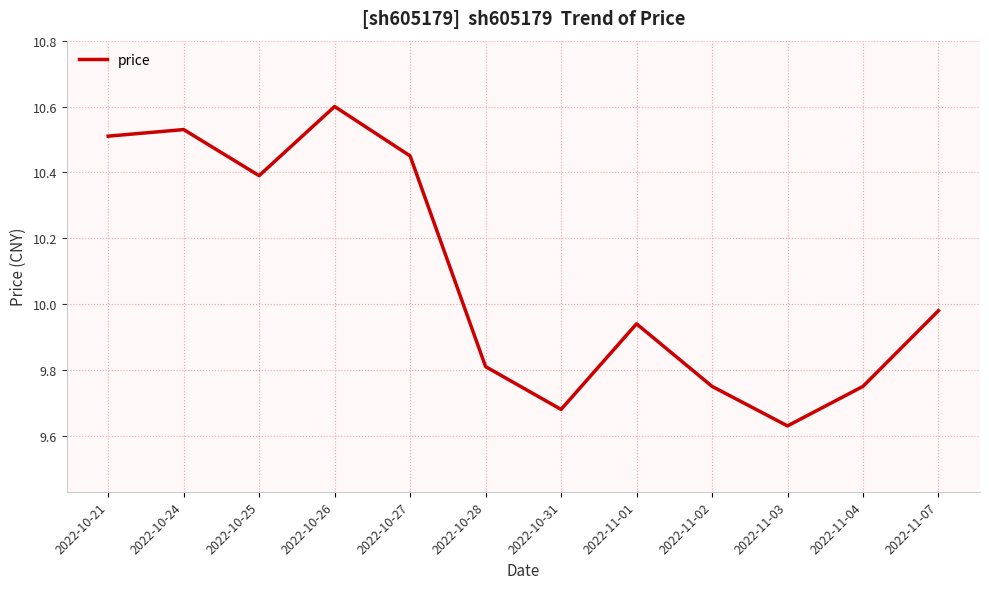

Approximately how many times larger is the value at 2022-11-04 compared to 2022-11-02?

1.0